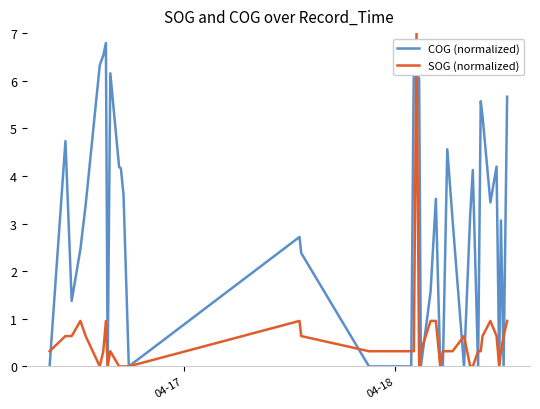

Which series has the largest total across all categories?

COG (normalized)